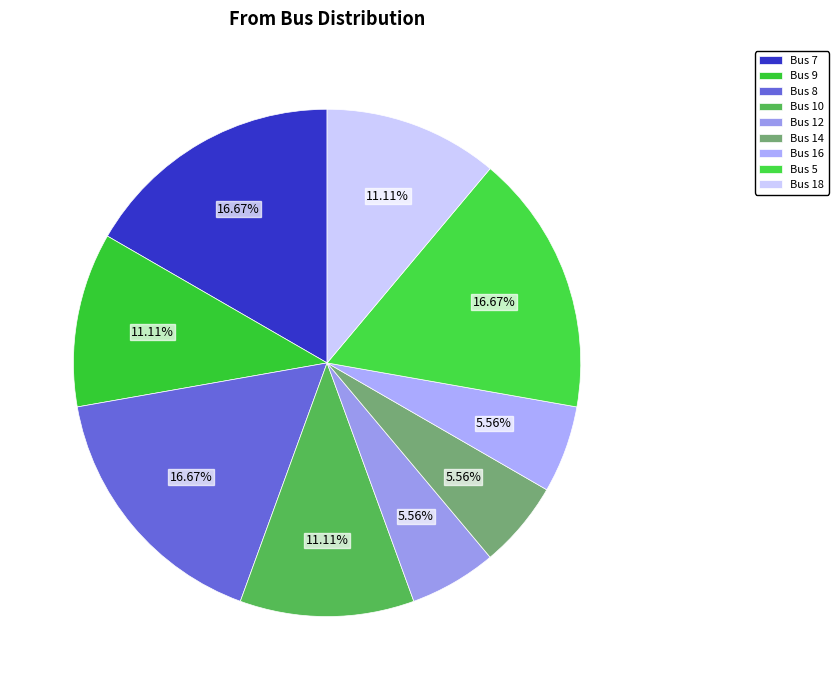

Is it true that Bus 7 is 17% of the pie?

True